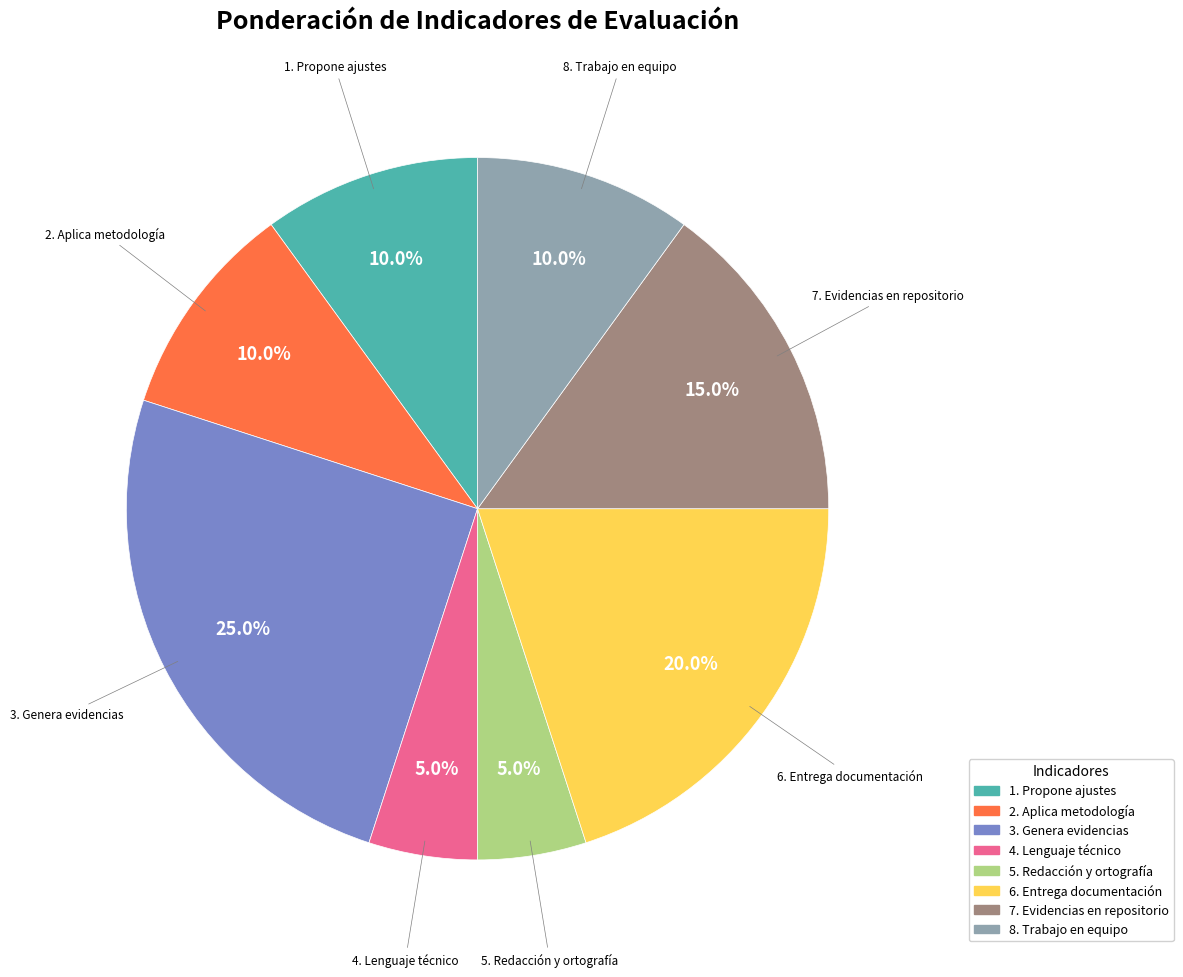

Count the number of slices in the pie.

8